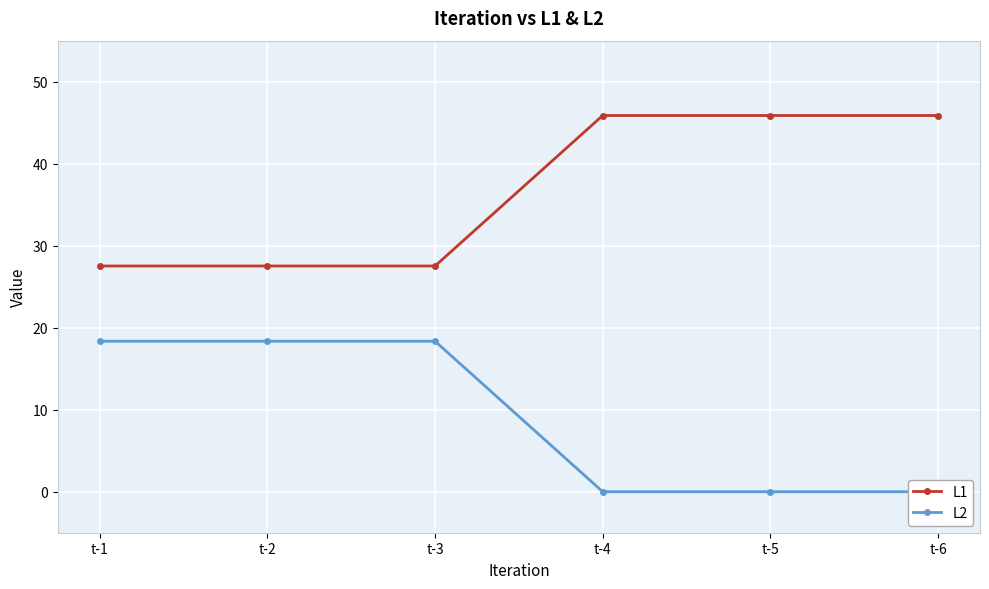

True or false: L2 and L1 cross at least once.

False